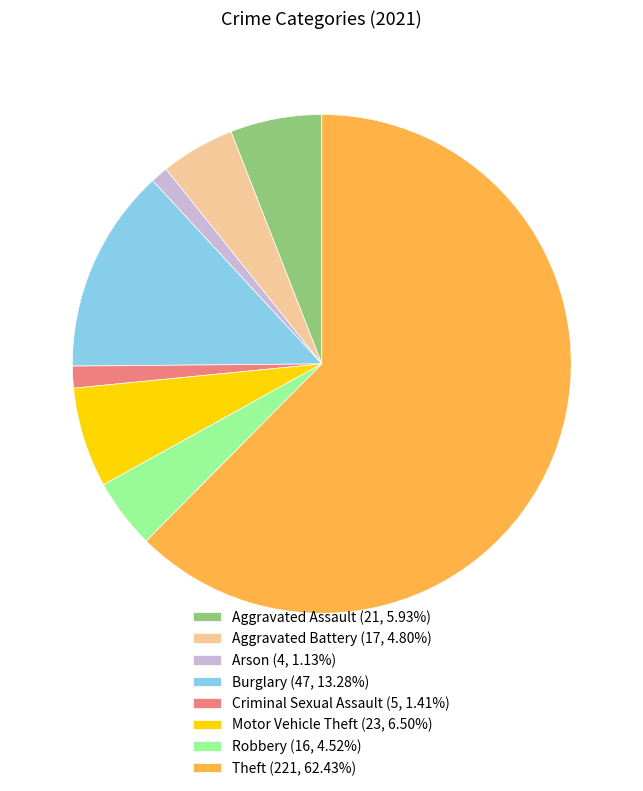

Between Criminal Sexual Assault and Motor Vehicle Theft, which is larger?

Motor Vehicle Theft